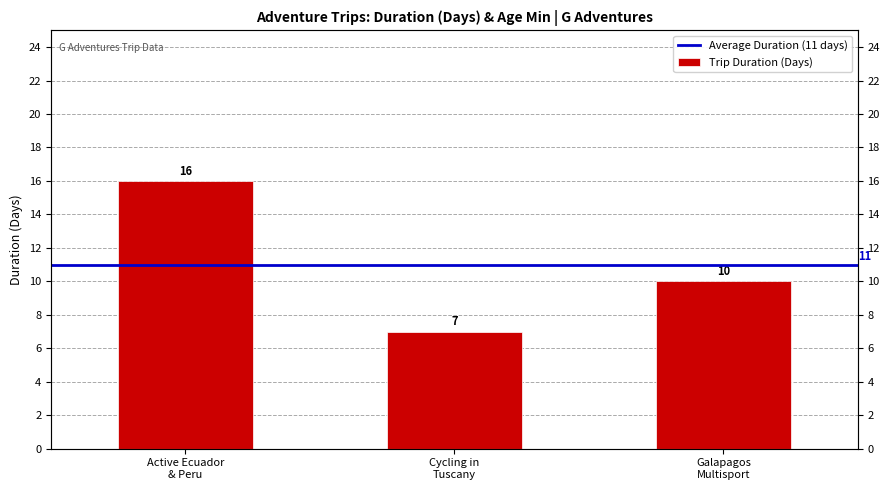

The value at Active Ecuador & Peru is 16. True or false?

True